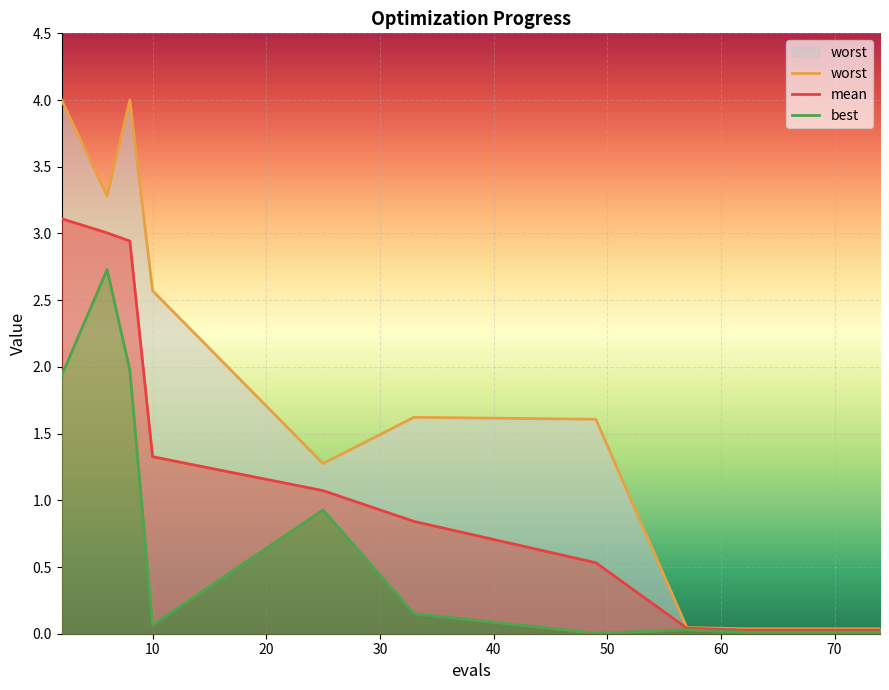

Reading right to left, extract all data points from this chart.

mean: 74=0.0	62=0.0	57=0.0	49=0.5	33=0.8	25=1.1	10=1.3	8=2.9	6=3.0	2=3.1
best: 74=0.0	62=0.0	57=0.0	49=0.0	33=0.2	25=0.9	10=0.1	8=2.0	6=2.7	2=1.9
worst: 74=0.0	62=0.0	57=0.0	49=1.6	33=1.6	25=1.3	10=2.6	8=4.0	6=3.3	2=4.0